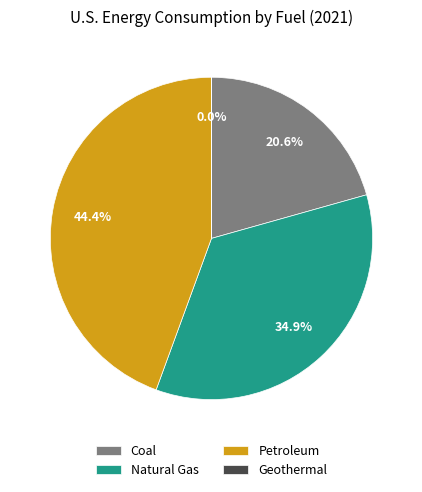

To the nearest percent, what is the average slice percentage?

25%